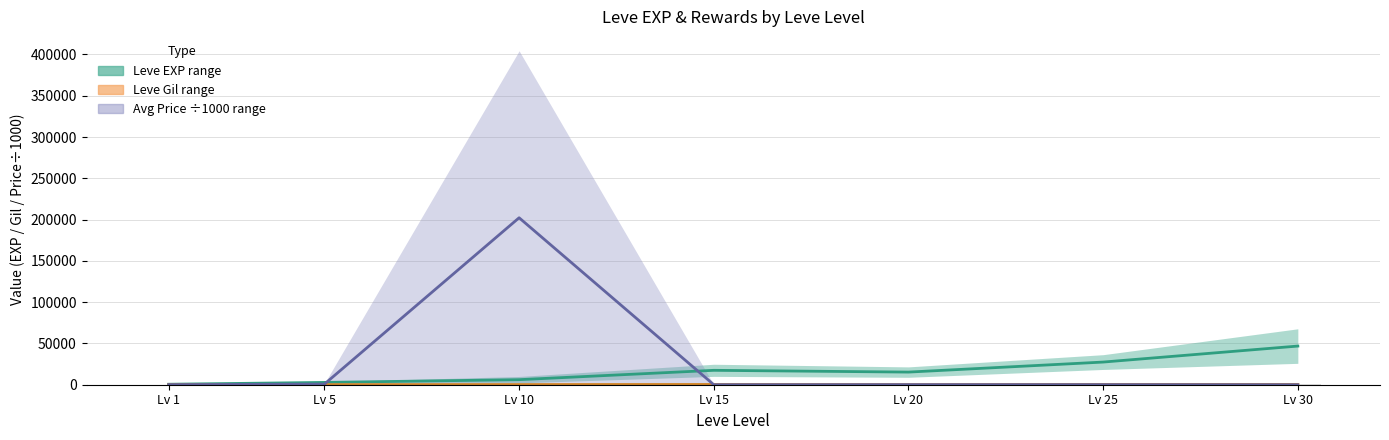

Reading right to left, what are all the values shown in this chart?

Leve EXP lower: 46815.0	27440.0	15295.0	17445.0	6110.0	2790.0	585.0
Leve Gil upper: 341.5	368.5	198.5	351.0	230.5	154.5	114.0
currentAveragePrice upper: 2.0	100.0	112.9	18.2	202202.2	750.4	108.5